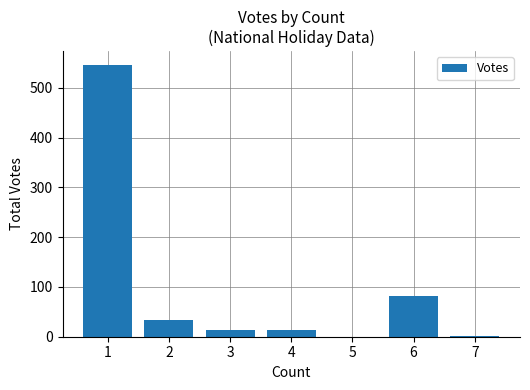

What is the sum of all values?

689